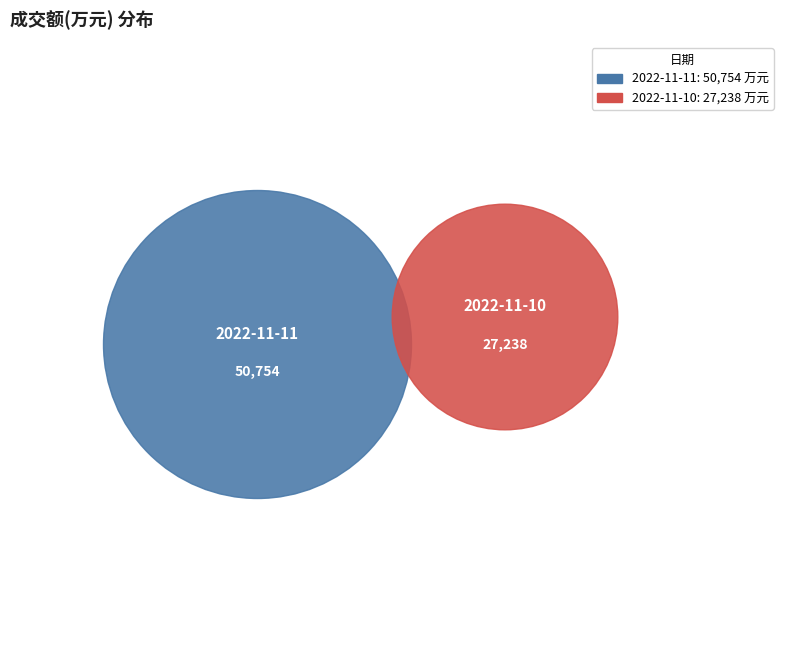

How many segments does this pie chart have?

2